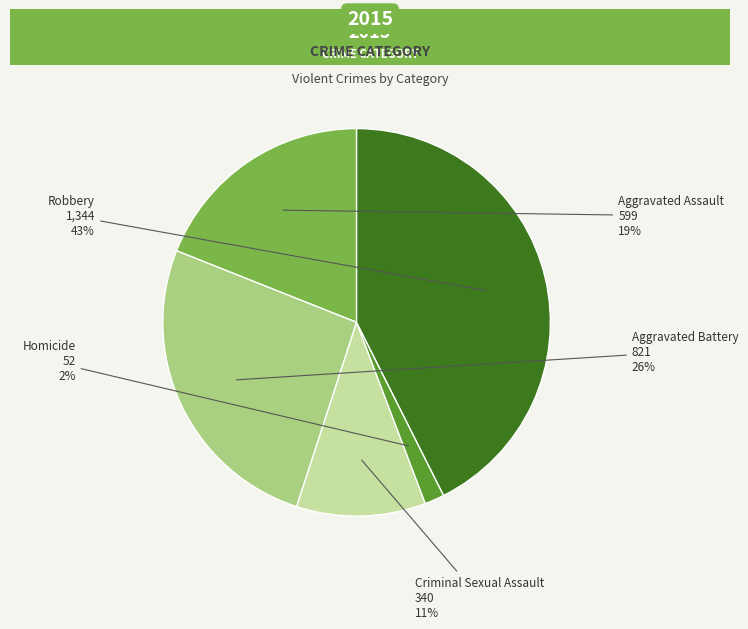

The Aggravated Assault slice represents 19% of the pie. True or false?

True